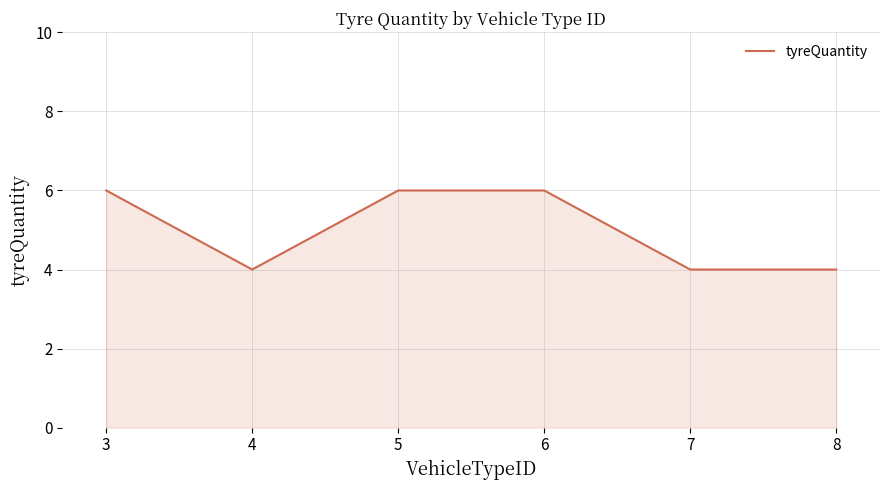

Reading left to right, transcribe all the data shown in this chart.

6	4	6	6	4	4